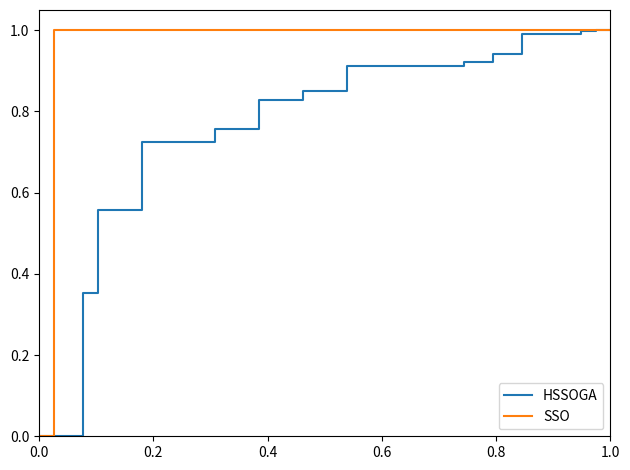

Which series has the largest total across all categories?

SSO